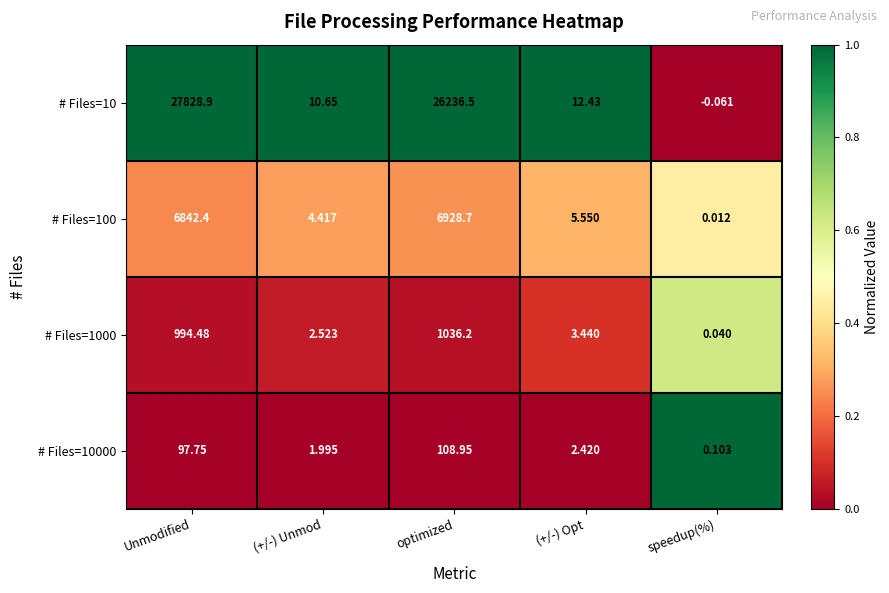

At which label does # Files=10000 first exceed 2?

Unmodified